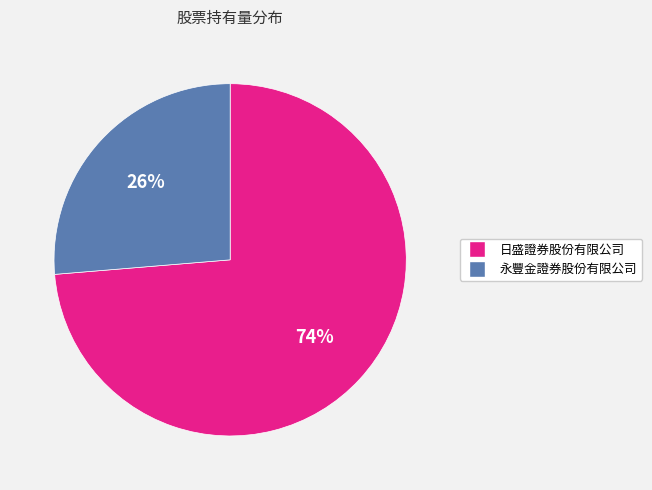

How many segments does this pie chart have?

2